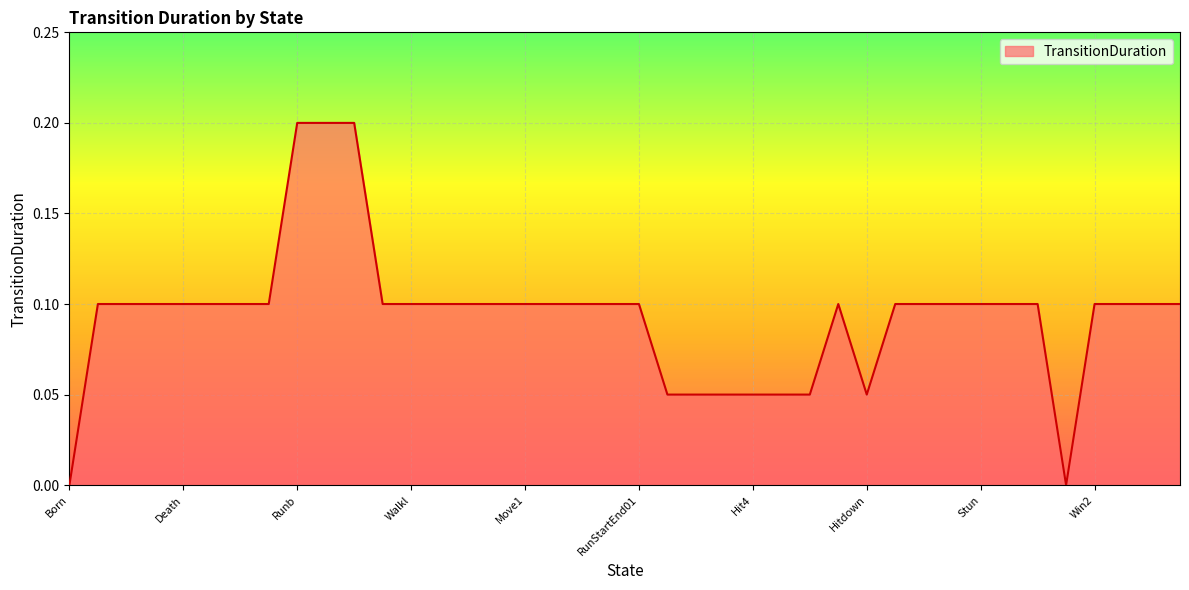

At which label is the value closest to 0?

Born